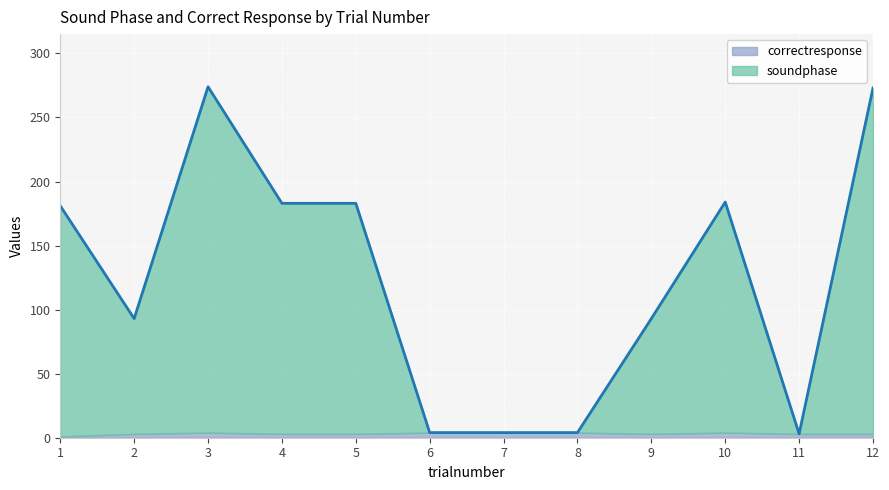

Rank the categories by value from highest to lowest.

3, 12, 10, 4, 5, 1, 2, 9, 6, 7, 8, 11